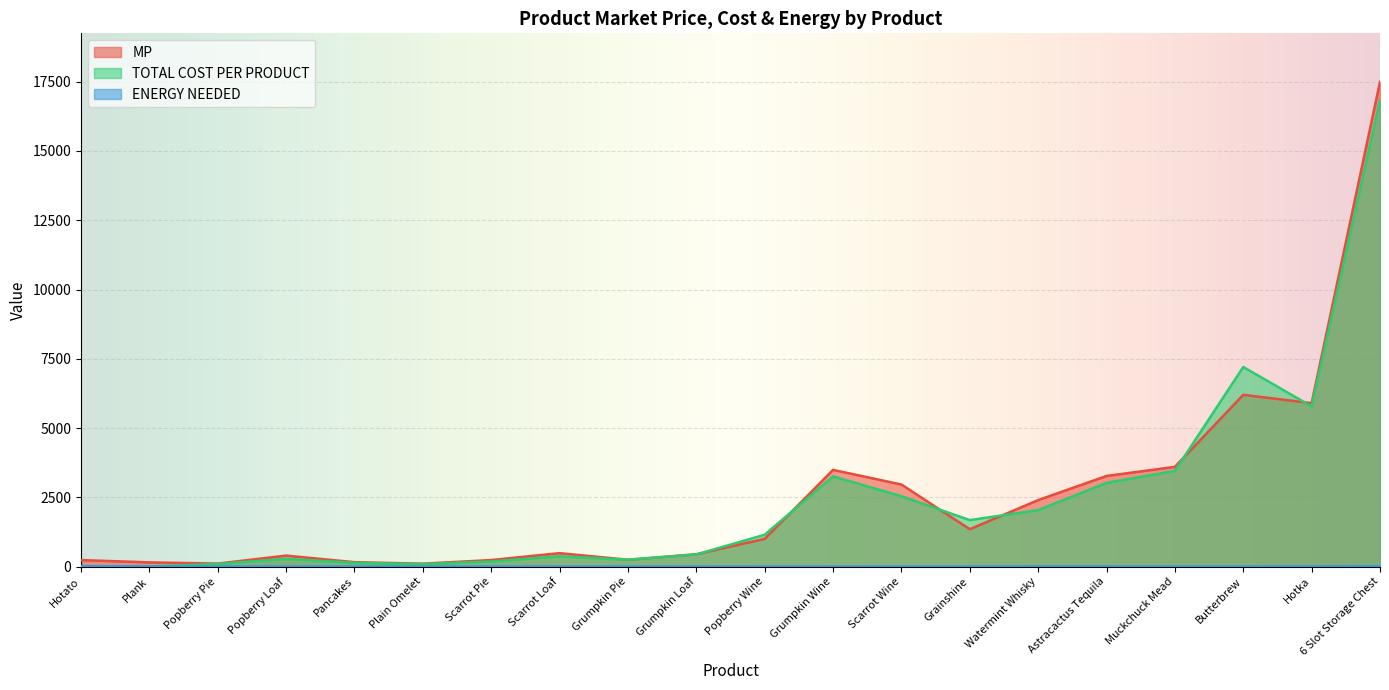

At which label is ENERGY NEEDED closest to 5?

Plank